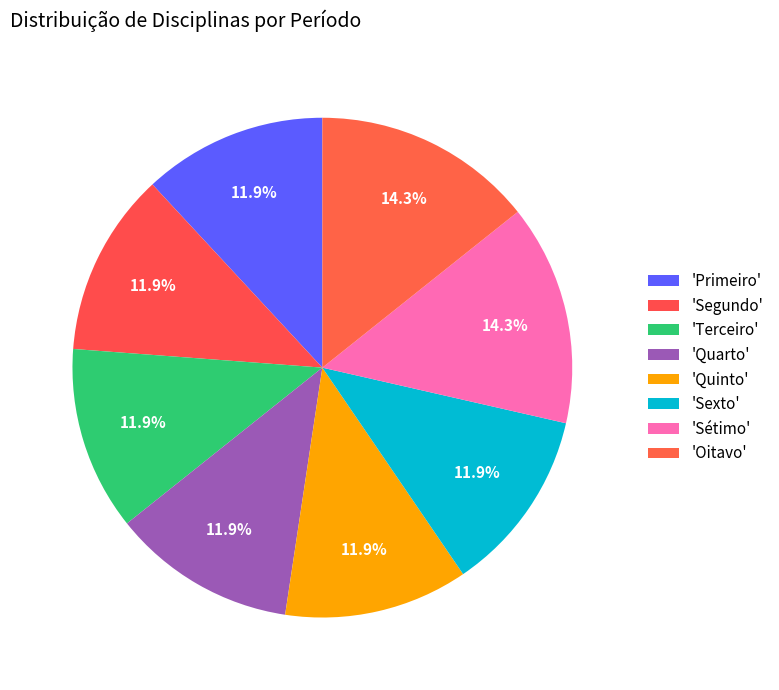

How many slices are in this pie chart?

8